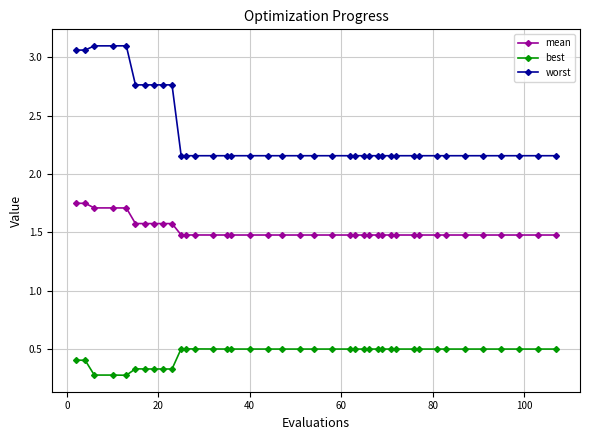

What is the value of the mean point at the 14th from the left?

1.5